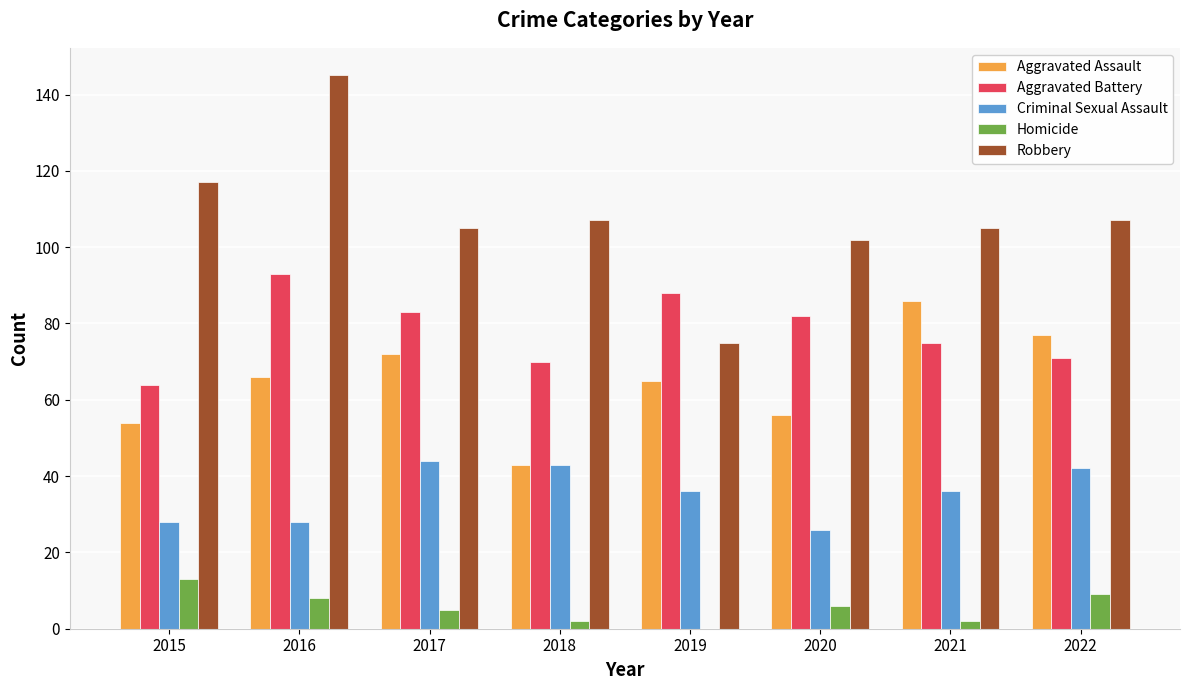

What is the sum of all Aggravated Battery values?

626